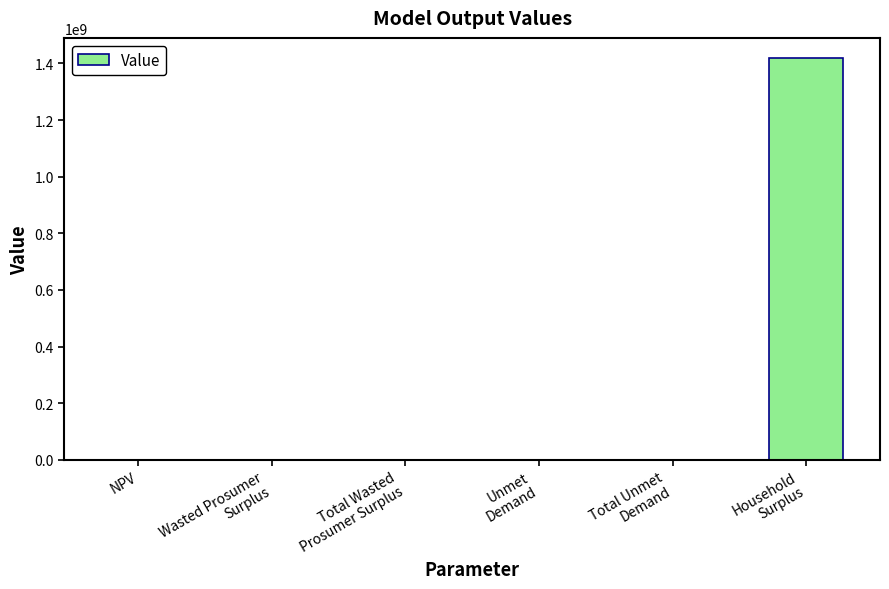

The value at Total Unmet
Demand is 95336.7. True or false?

True